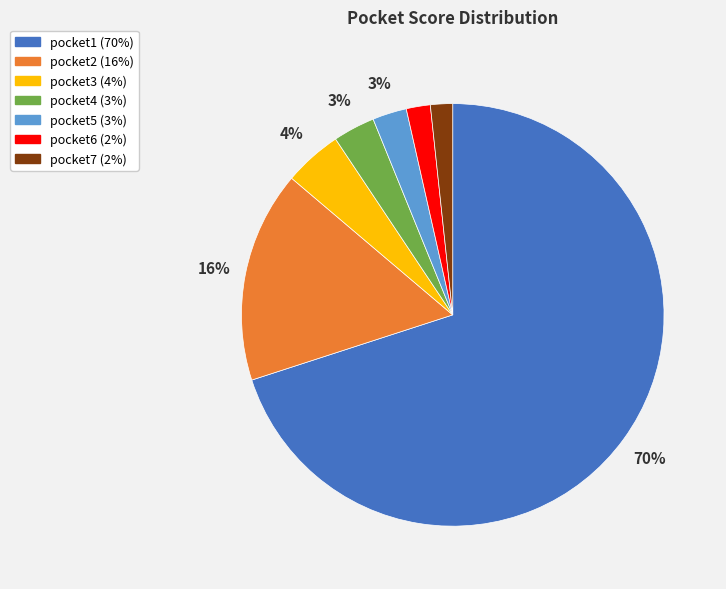

To the nearest percent, what percentage of the pie is pocket7?

2%